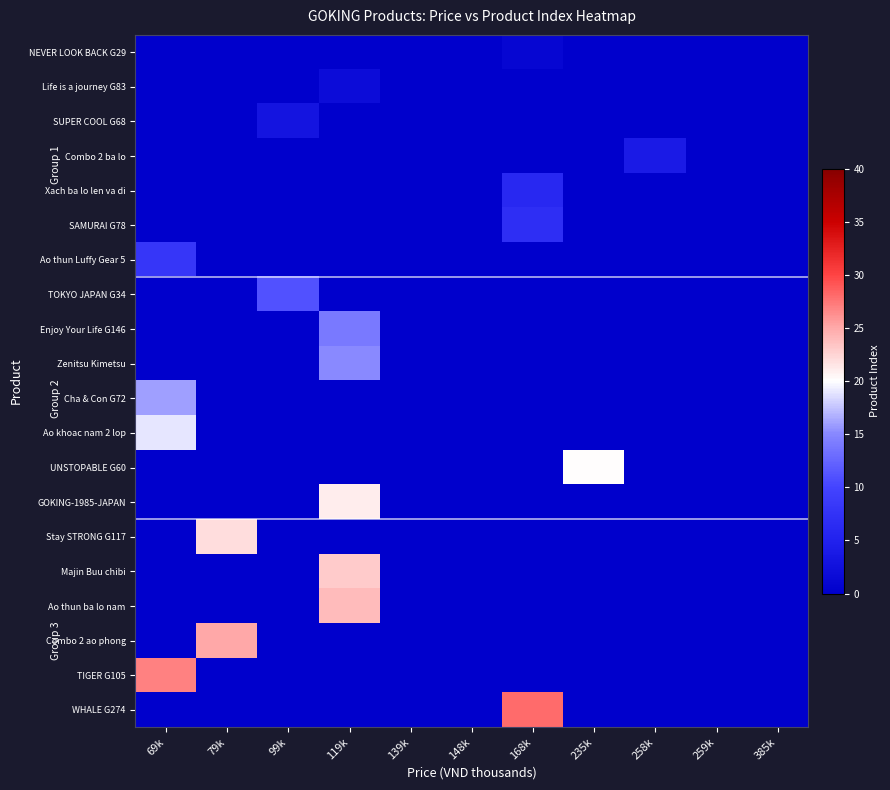

Reading left to right, what are all the values shown in this chart?

NEVER LOOK BACK G29: 69k=0	79k=0	99k=0	119k=0	139k=0	148k=0	168k=1	235k=0	258k=0	259k=0	385k=0
Life is a journey G83: 69k=0	79k=0	99k=0	119k=2	139k=0	148k=0	168k=0	235k=0	258k=0	259k=0	385k=0
SUPER COOL G68: 69k=0	79k=0	99k=3	119k=0	139k=0	148k=0	168k=0	235k=0	258k=0	259k=0	385k=0
Combo 2 ba lo: 69k=0	79k=0	99k=0	119k=0	139k=0	148k=0	168k=0	235k=0	258k=4	259k=0	385k=0
Xach ba lo len va di: 69k=0	79k=0	99k=0	119k=0	139k=0	148k=0	168k=6	235k=0	258k=0	259k=0	385k=0
SAMURAI G78: 69k=0	79k=0	99k=0	119k=0	139k=0	148k=0	168k=7	235k=0	258k=0	259k=0	385k=0
Ao thun Luffy Gear 5: 69k=8	79k=0	99k=0	119k=0	139k=0	148k=0	168k=0	235k=0	258k=0	259k=0	385k=0
TOKYO JAPAN G34: 69k=0	79k=0	99k=11	119k=0	139k=0	148k=0	168k=0	235k=0	258k=0	259k=0	385k=0
Enjoy Your Life G146: 69k=0	79k=0	99k=0	119k=14	139k=0	148k=0	168k=0	235k=0	258k=0	259k=0	385k=0
Zenitsu Kimetsu: 69k=0	79k=0	99k=0	119k=15	139k=0	148k=0	168k=0	235k=0	258k=0	259k=0	385k=0
Cha & Con G72: 69k=16	79k=0	99k=0	119k=0	139k=0	148k=0	168k=0	235k=0	258k=0	259k=0	385k=0
Ao khoac nam 2 lop: 69k=19	79k=0	99k=0	119k=0	139k=0	148k=0	168k=0	235k=0	258k=0	259k=0	385k=0
UNSTOPABLE G60: 69k=0	79k=0	99k=0	119k=0	139k=0	148k=0	168k=0	235k=20	258k=0	259k=0	385k=0
GOKING-1985-JAPAN: 69k=0	79k=0	99k=0	119k=21	139k=0	148k=0	168k=0	235k=0	258k=0	259k=0	385k=0
Stay STRONG G117: 69k=0	79k=22	99k=0	119k=0	139k=0	148k=0	168k=0	235k=0	258k=0	259k=0	385k=0
Majin Buu chibi: 69k=0	79k=0	99k=0	119k=23	139k=0	148k=0	168k=0	235k=0	258k=0	259k=0	385k=0
Ao thun ba lo nam: 69k=0	79k=0	99k=0	119k=24	139k=0	148k=0	168k=0	235k=0	258k=0	259k=0	385k=0
Combo 2 ao phong: 69k=0	79k=25	99k=0	119k=0	139k=0	148k=0	168k=0	235k=0	258k=0	259k=0	385k=0
TIGER G105: 69k=27	79k=0	99k=0	119k=0	139k=0	148k=0	168k=0	235k=0	258k=0	259k=0	385k=0
WHALE G274: 69k=0	79k=0	99k=0	119k=0	139k=0	148k=0	168k=28	235k=0	258k=0	259k=0	385k=0